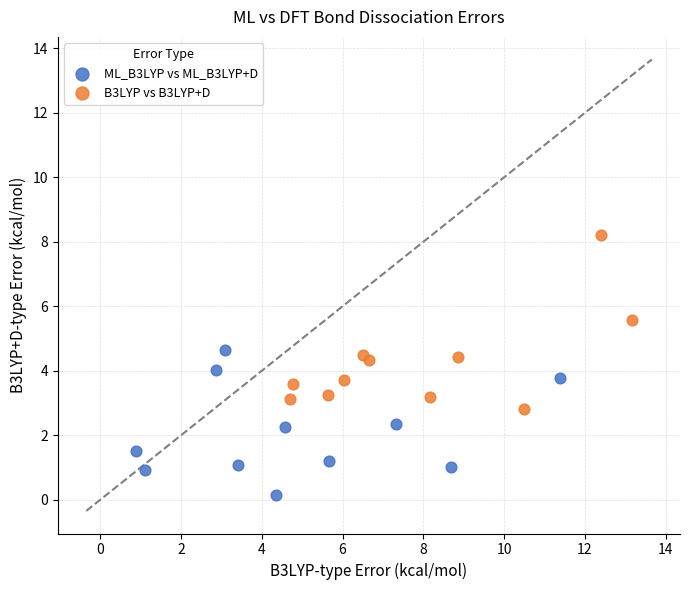

Which series reaches the minimum Y coordinate?

ML_B3LYP vs ML_B3LYP+D